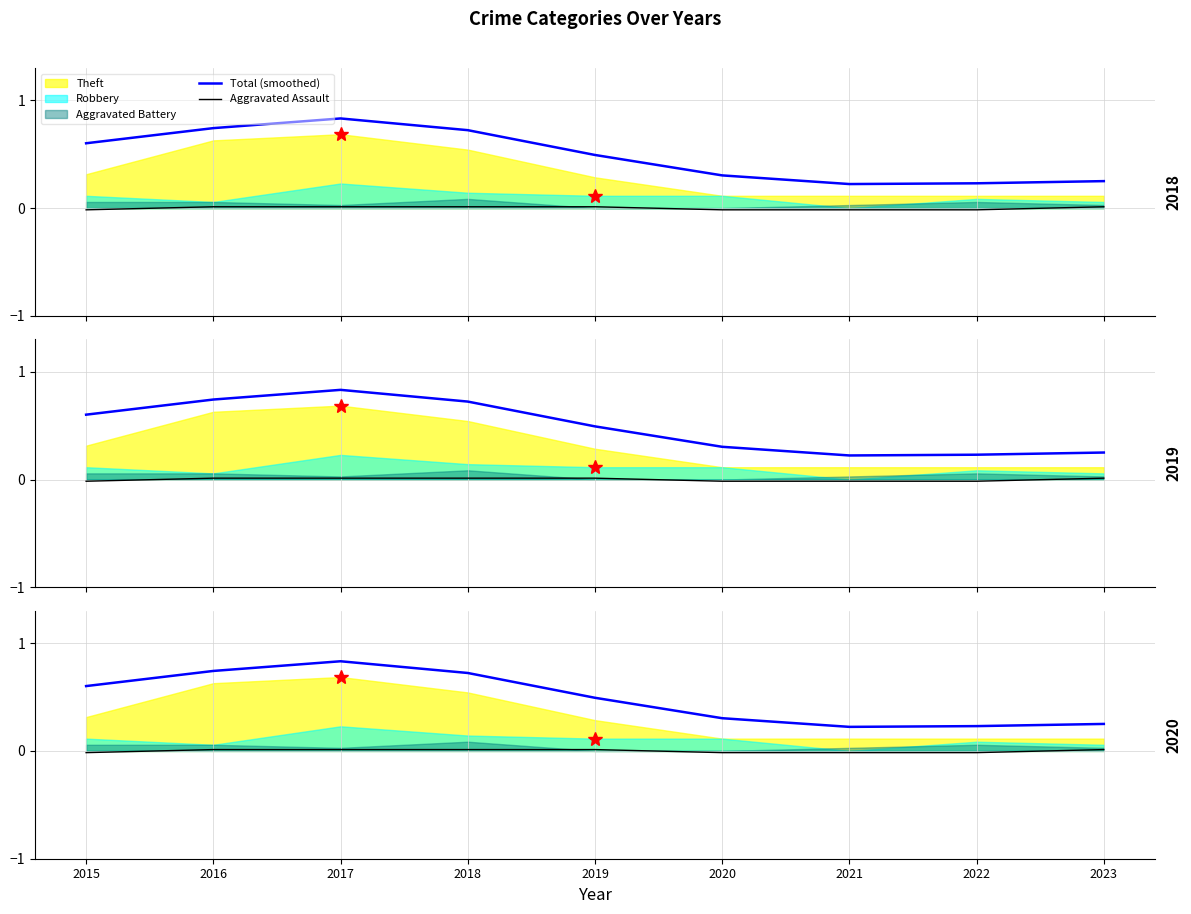

At which label does Aggravated Assault first exceed 0?

2016